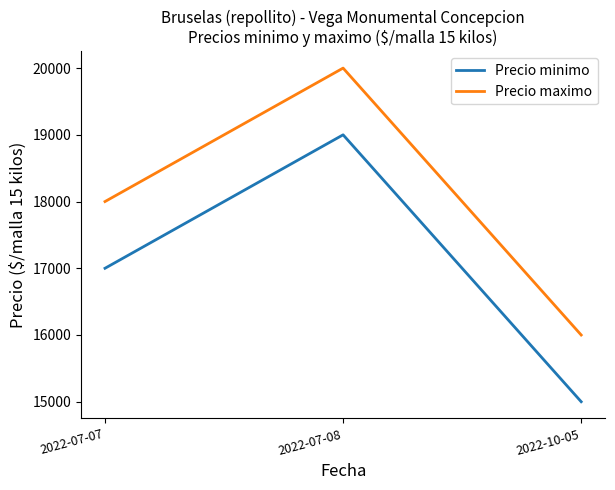

What is the spread (max minus min) of values at 2022-07-07?

1000